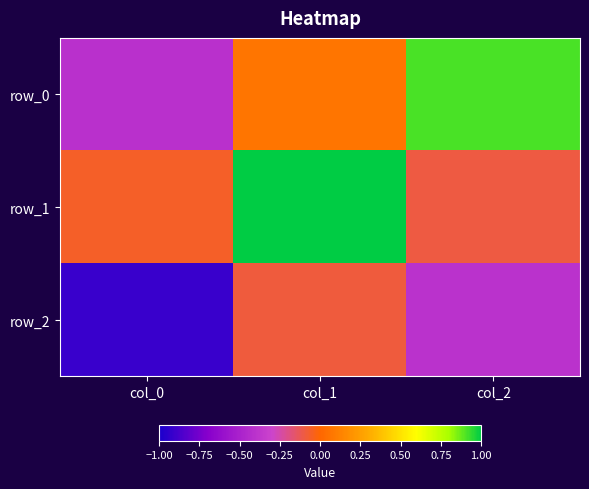

True or false: row_2 has a value of -0.7 at col_2.

False